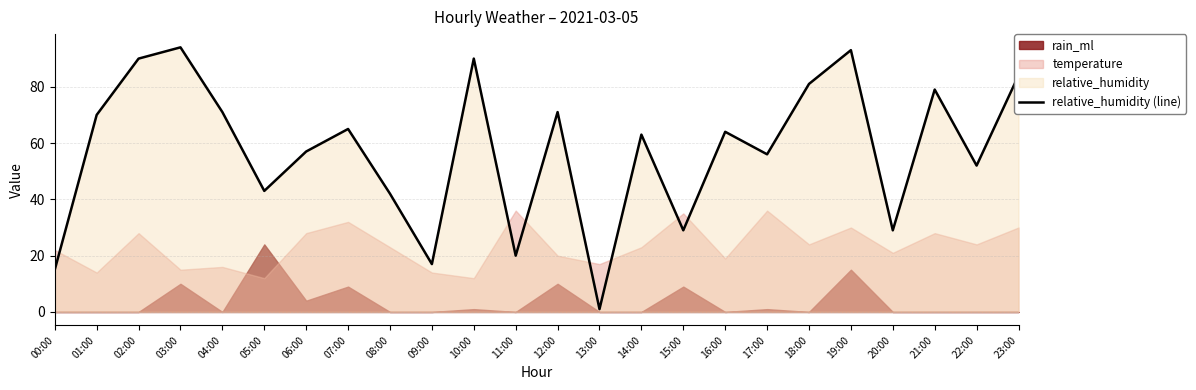

What is the value of the 21st point from the left?

29